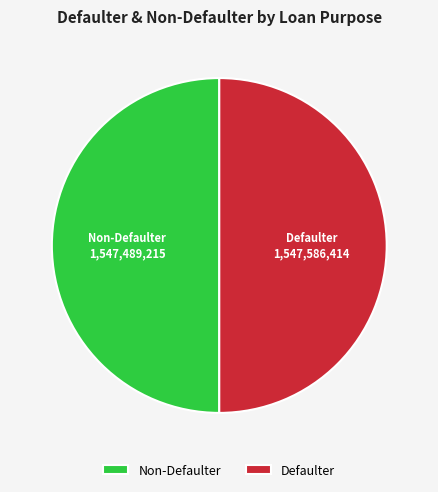

True or false: Defaulter accounts for 50% of the total.

True